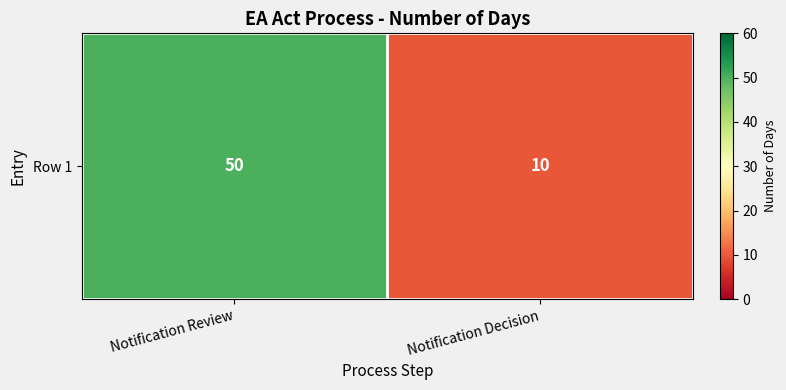

The chart shows a value of 10 at Notification Decision. True or false?

True